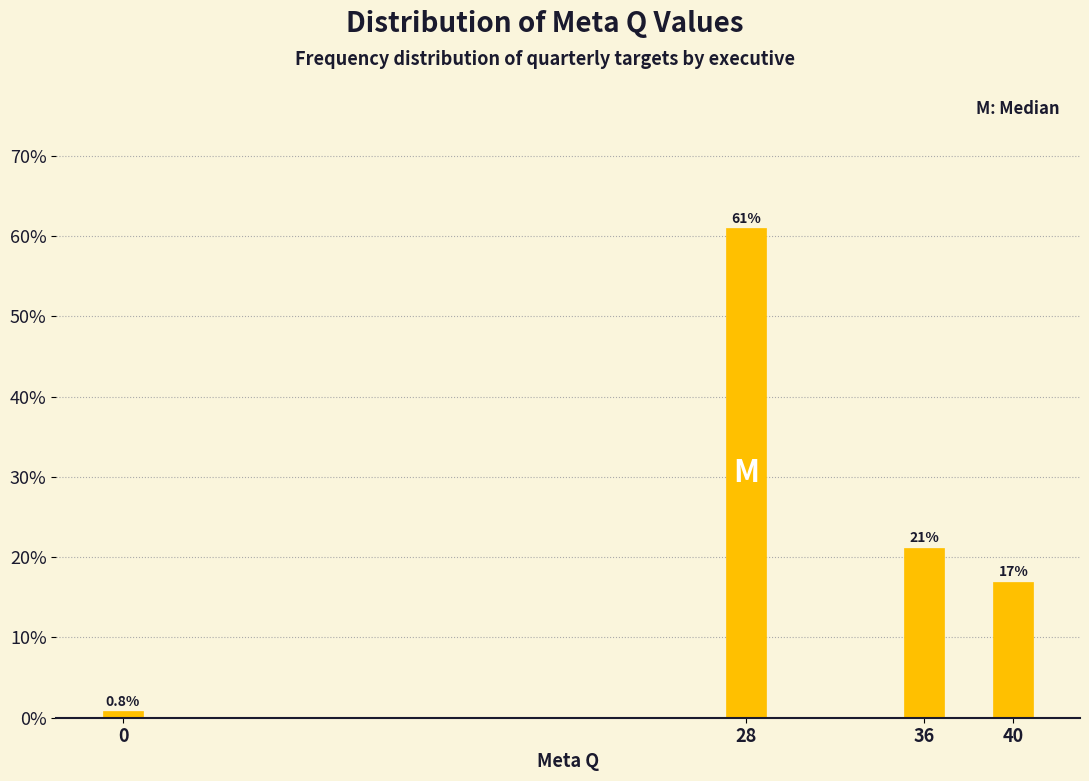

Reading left to right, extract all data points from this chart.

0.8	61.0	21.2	16.9